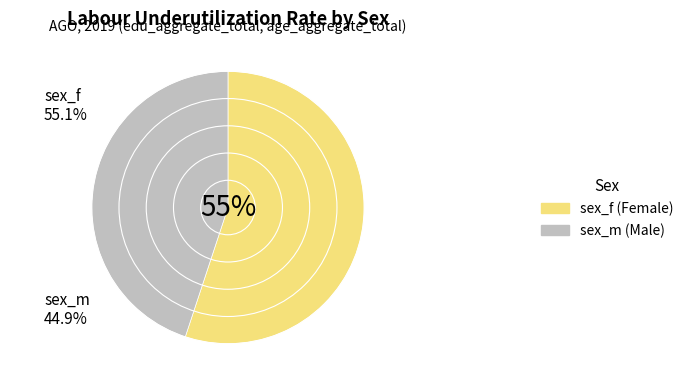

How many slices are in this pie chart?

2